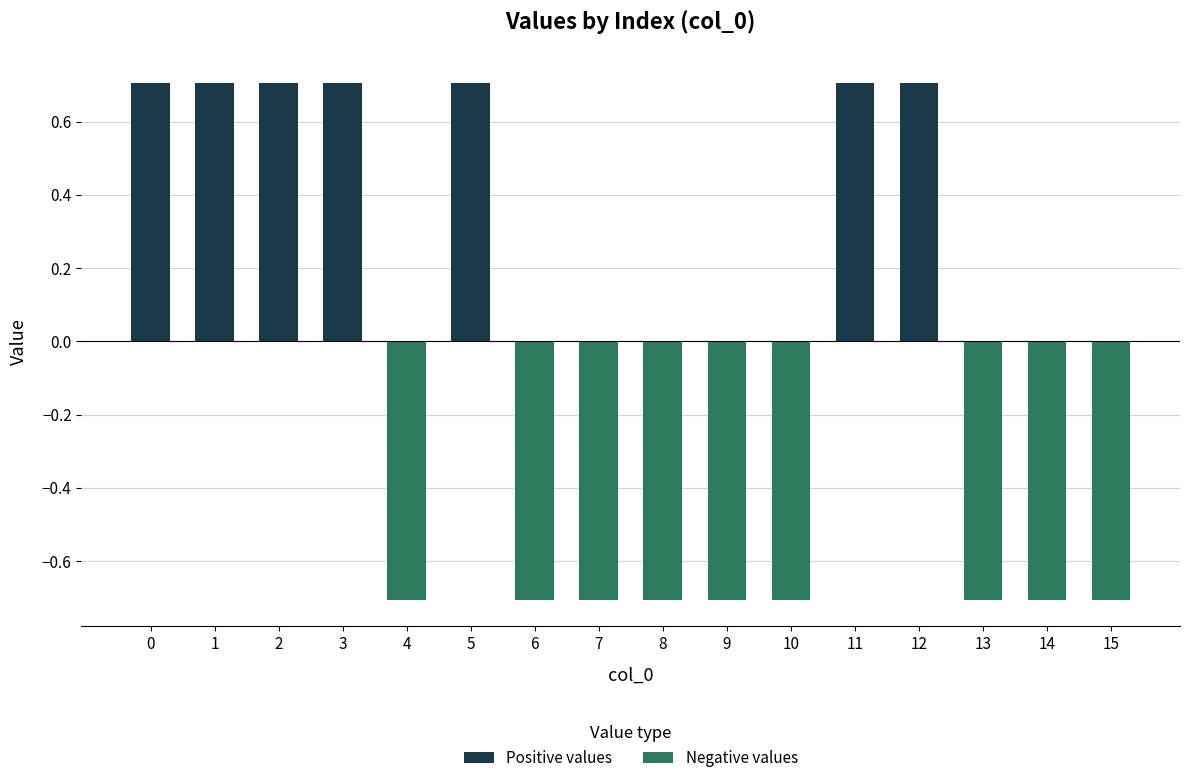

Between 3 and 12, which is larger?

3